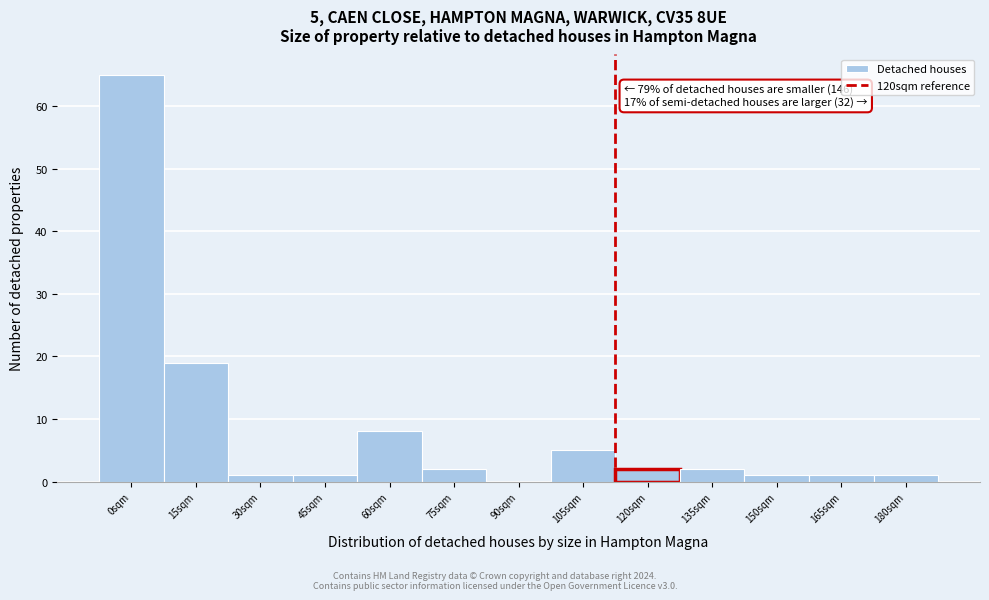

Reading left to right, what are all the values shown in this chart?

0sqm=65	15sqm=19	30sqm=1	45sqm=1	60sqm=8	75sqm=2	90sqm=0	105sqm=5	120sqm=2	135sqm=2	150sqm=1	165sqm=1	180sqm=1